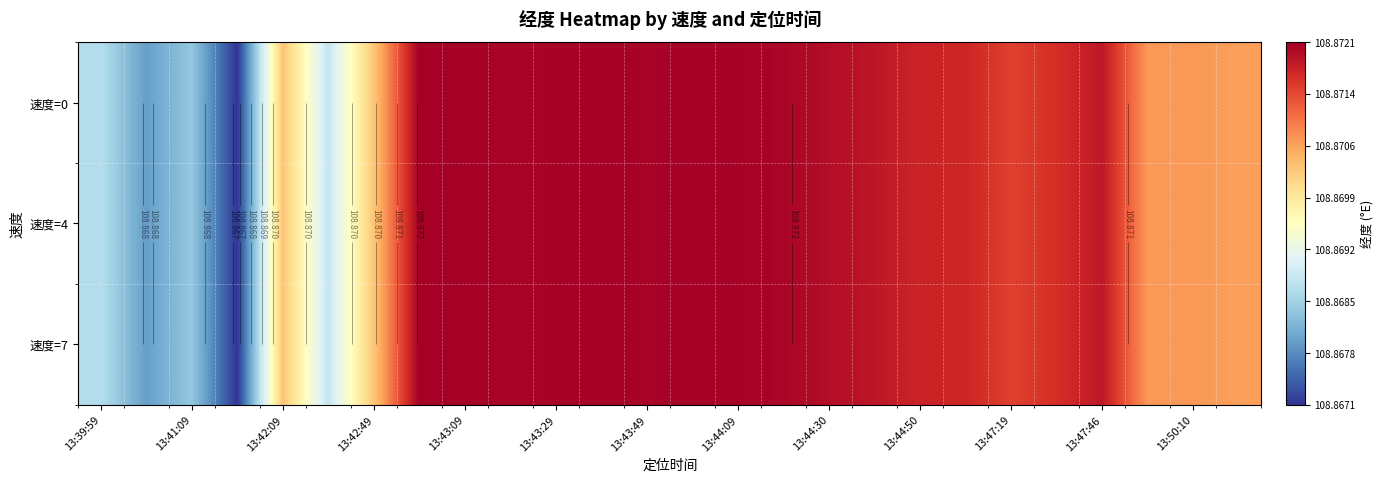

What is the maximum value for 速度=4?

108.9